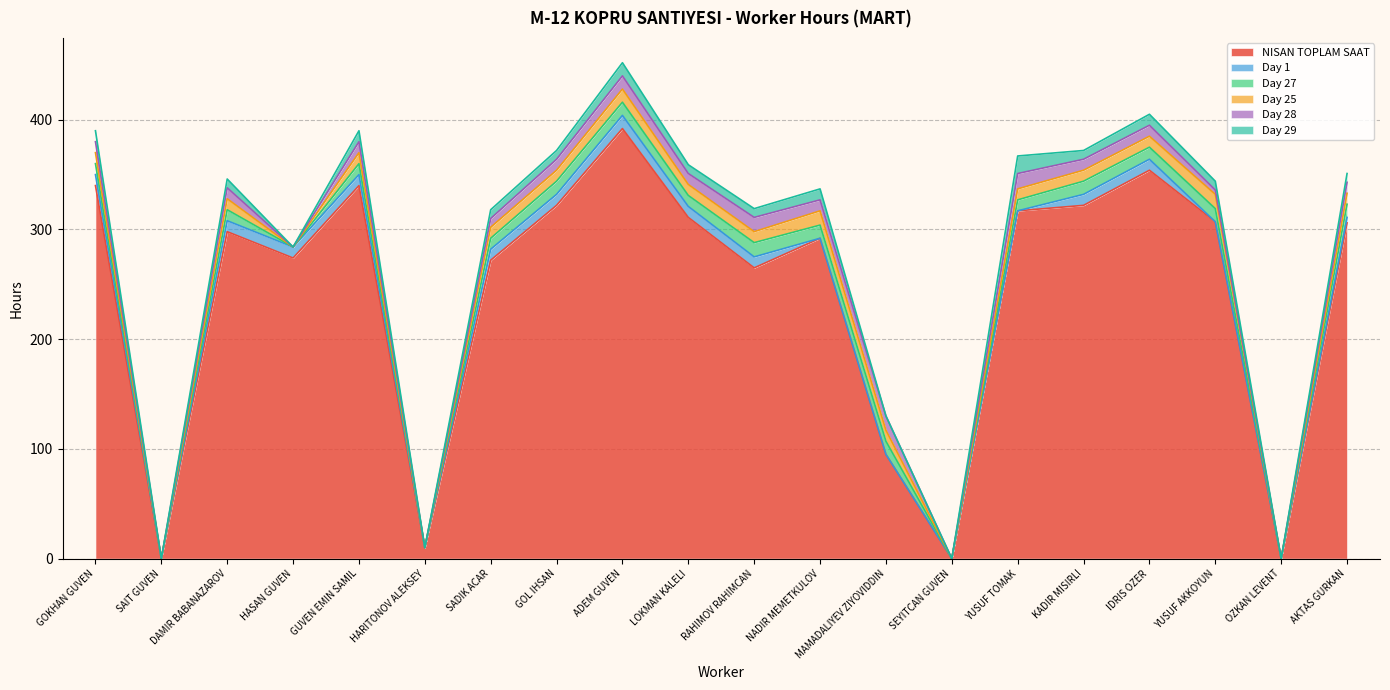

The value of Day 1 at SEYITCAN GUVEN is -6. True or false?

False